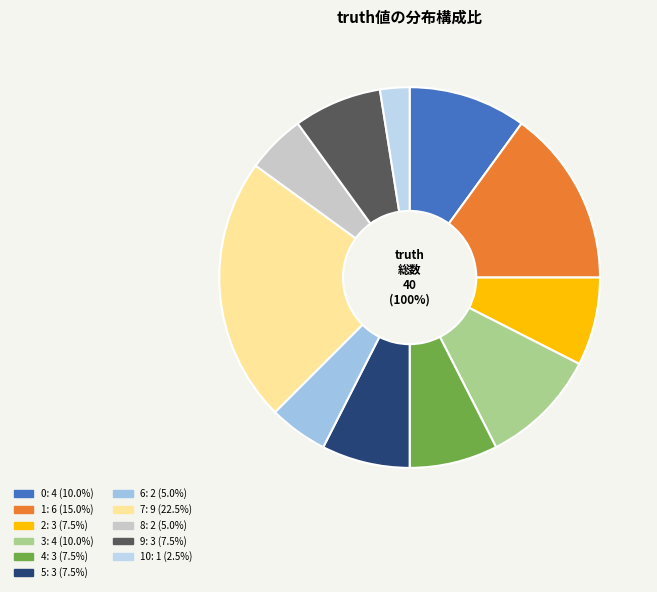

How many segments does this pie chart have?

11